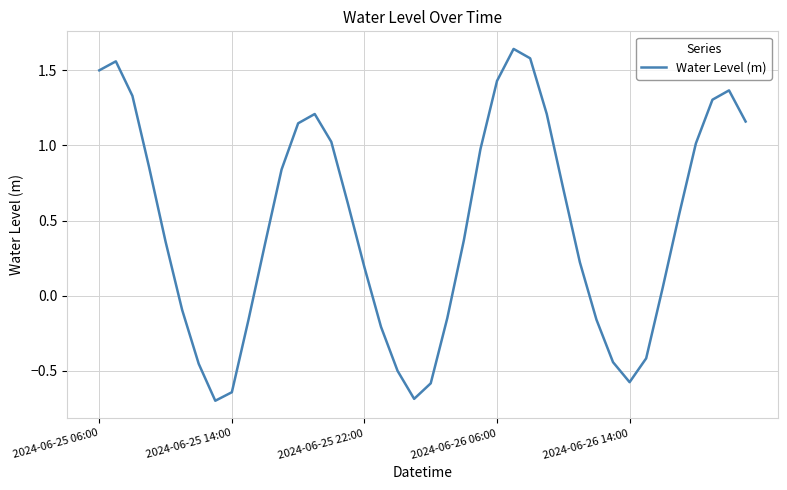

How many positive values are there?

26